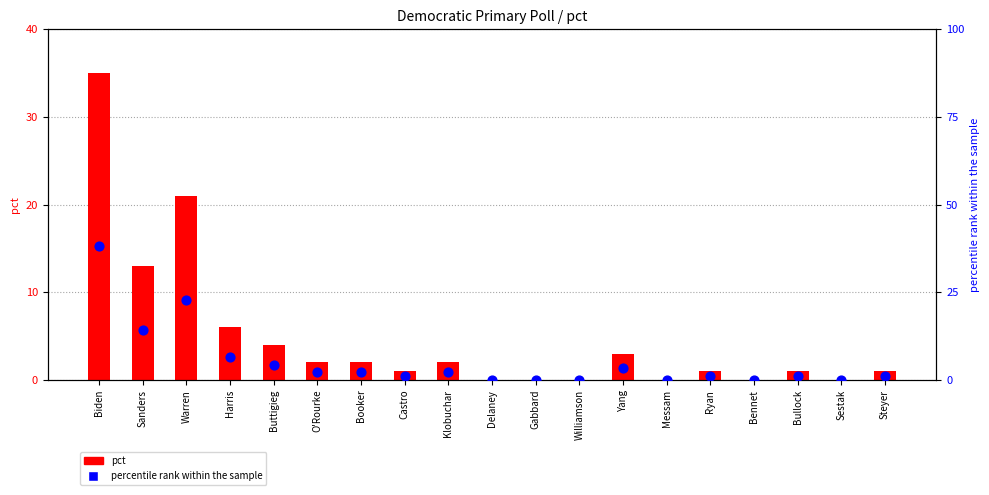

Which series has the widest spread of Y values?

percentile rank within the sample